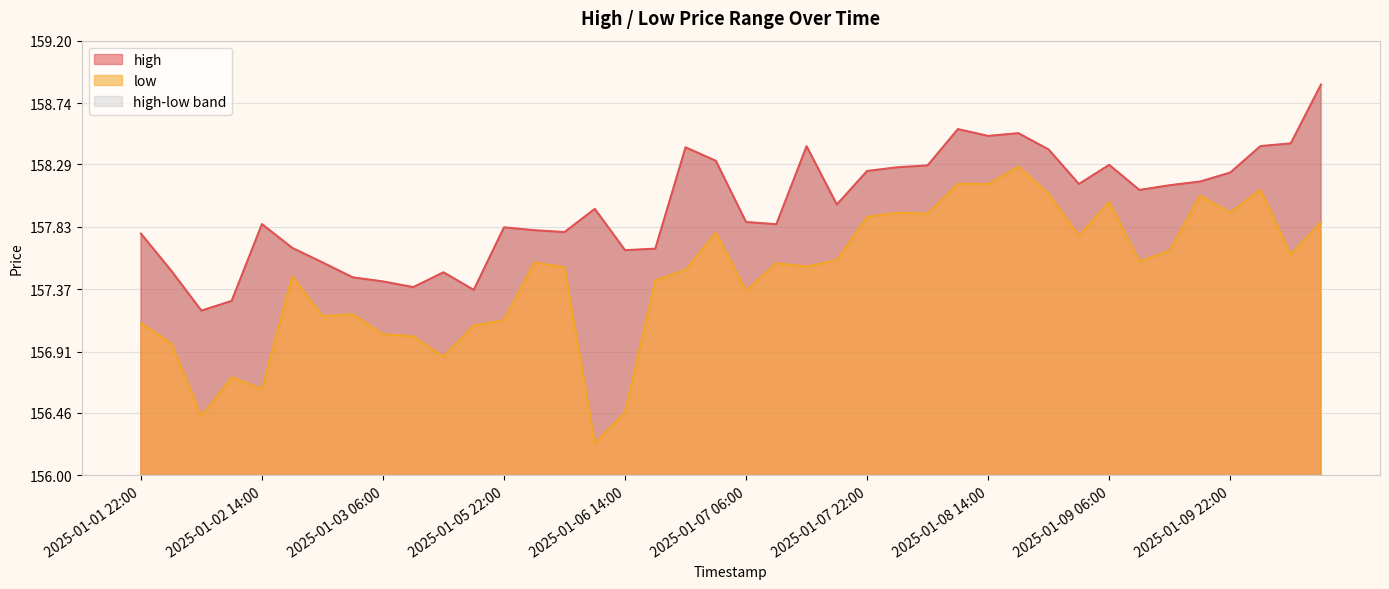

What is the sum of the low values at 2025-01-09 18:00 and 2025-01-06 06:00?

315.6